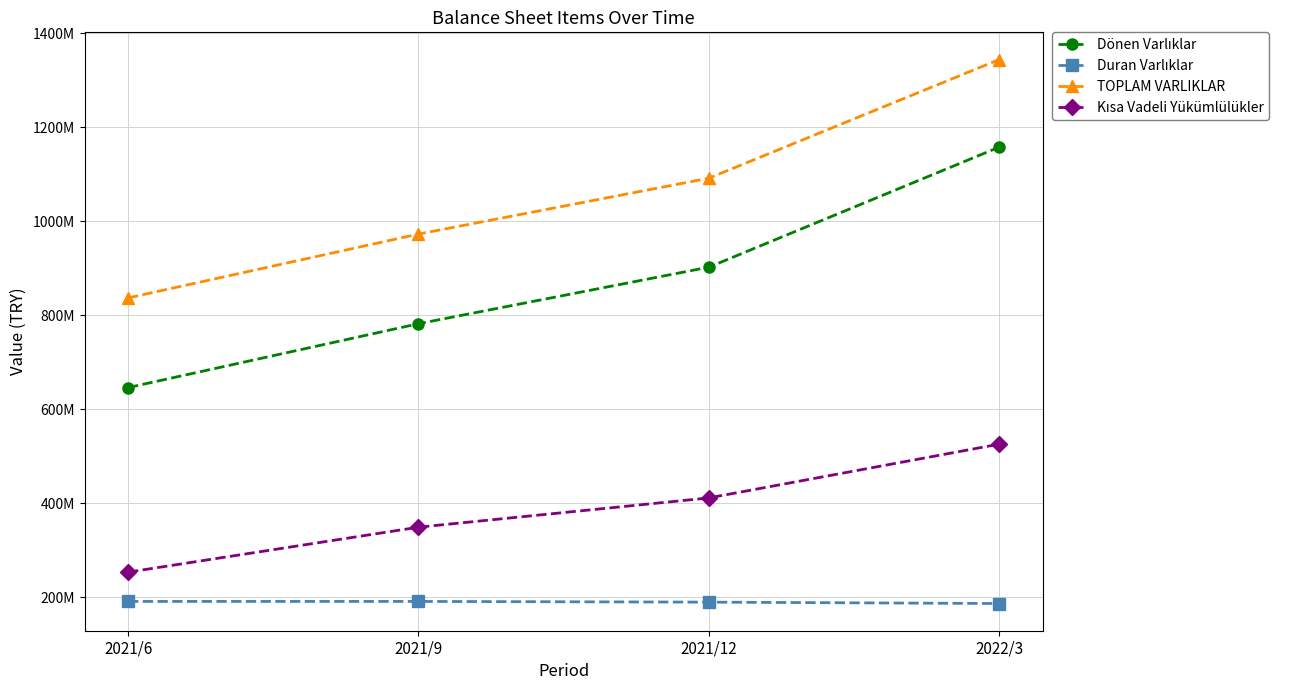

Is this an area chart (filled region under the line)?

No